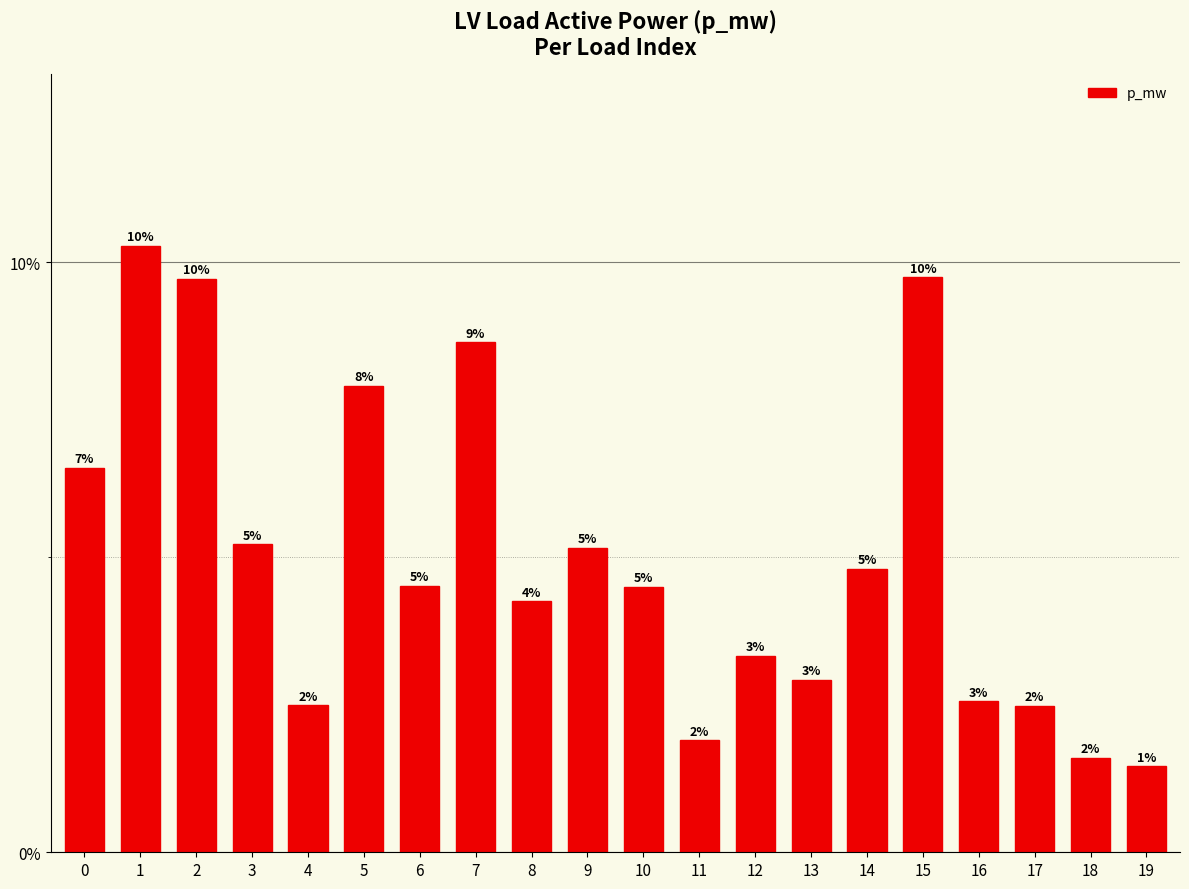

List the labels in order of value, largest first.

1, 15, 2, 7, 5, 0, 3, 9, 14, 6, 10, 8, 12, 13, 16, 4, 17, 11, 18, 19